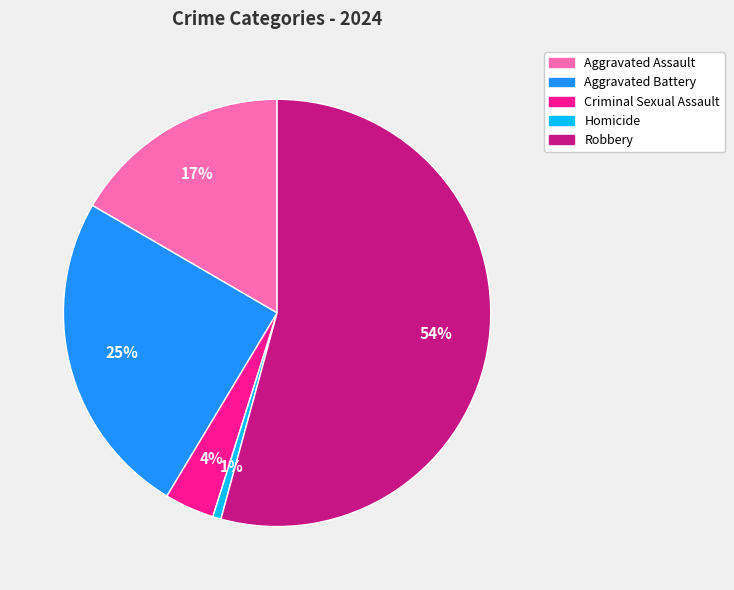

Do Aggravated Assault and Aggravated Battery together represent more than half of the pie?

No